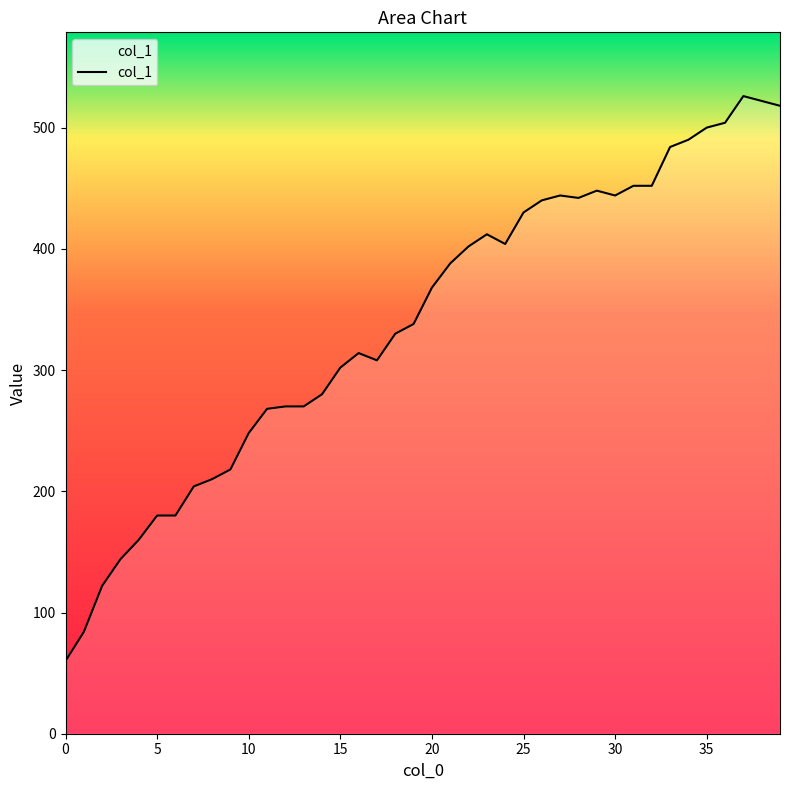

What is the minimum value shown in the chart?

60